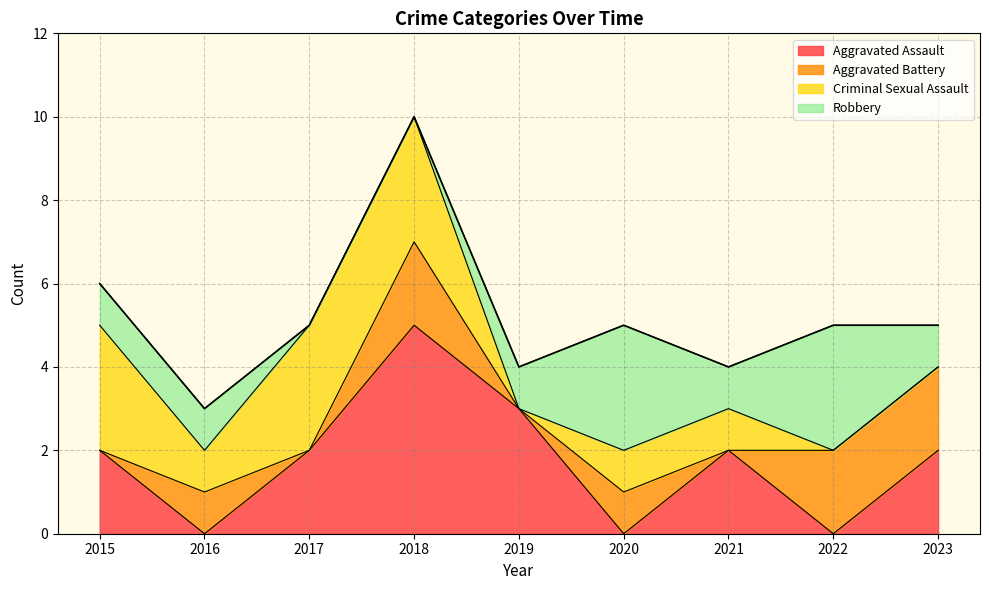

List the labels in order of Criminal Sexual Assault value, smallest first.

2019, 2022, 2023, 2016, 2020, 2021, 2015, 2017, 2018